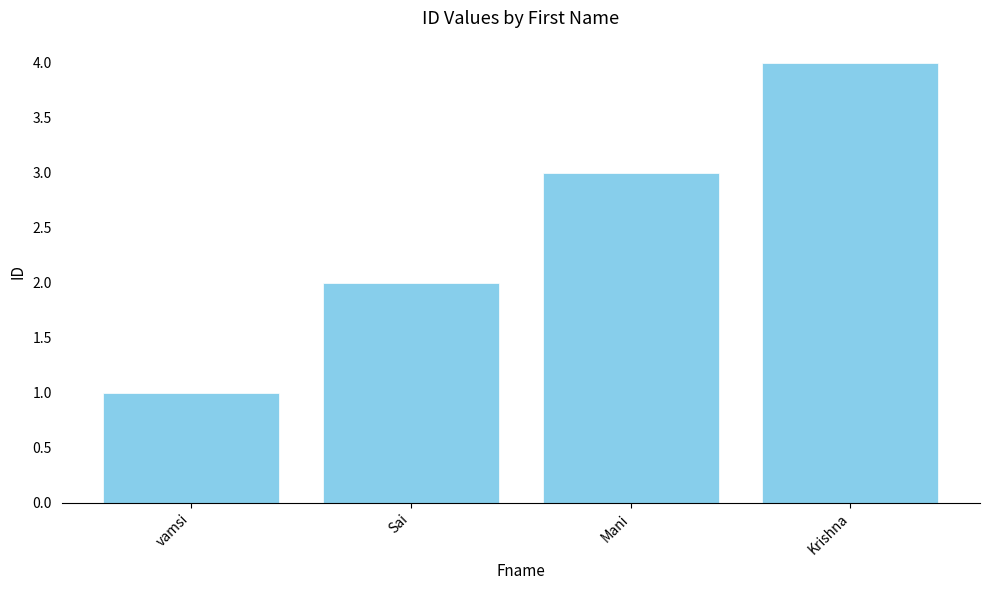

List the labels in order of value, smallest first.

vamsi, Sai, Mani, Krishna